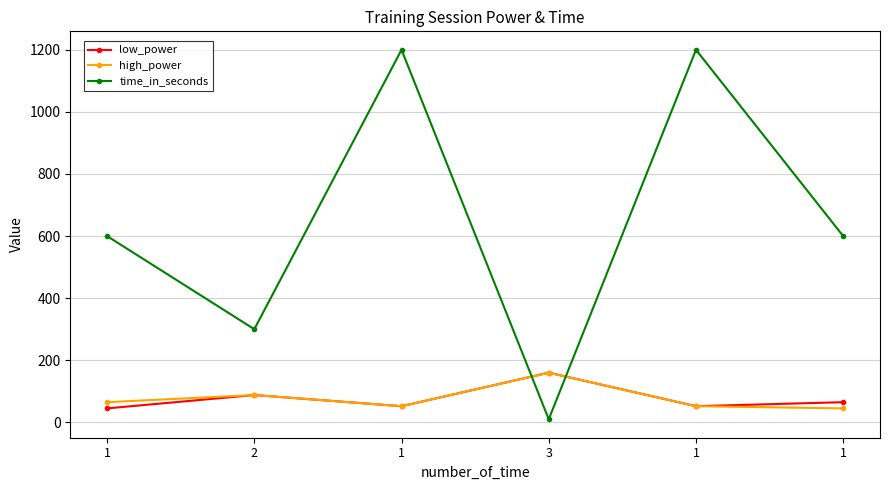

What are all the series names shown in the legend?

low_power, high_power, time_in_seconds